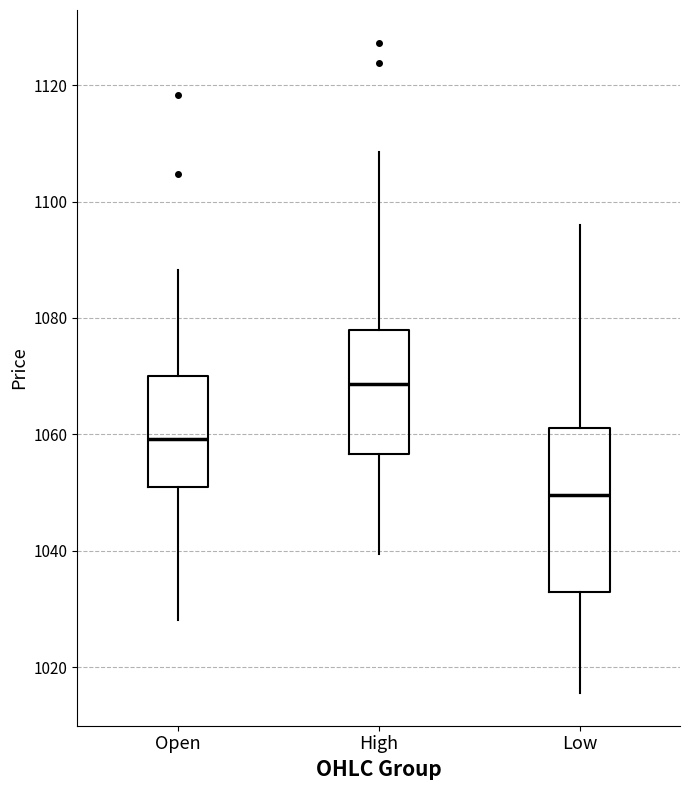

Which box is the tallest, from its lower edge to its upper edge?

Low